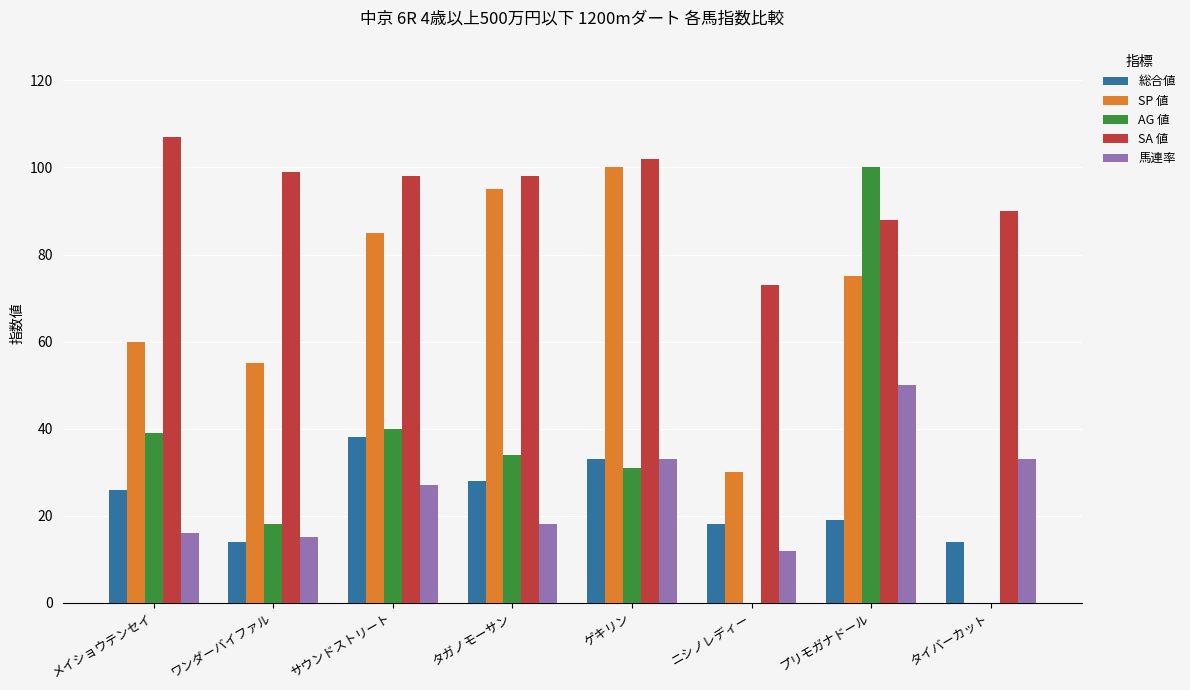

Does the chart contain stacked bars?

No